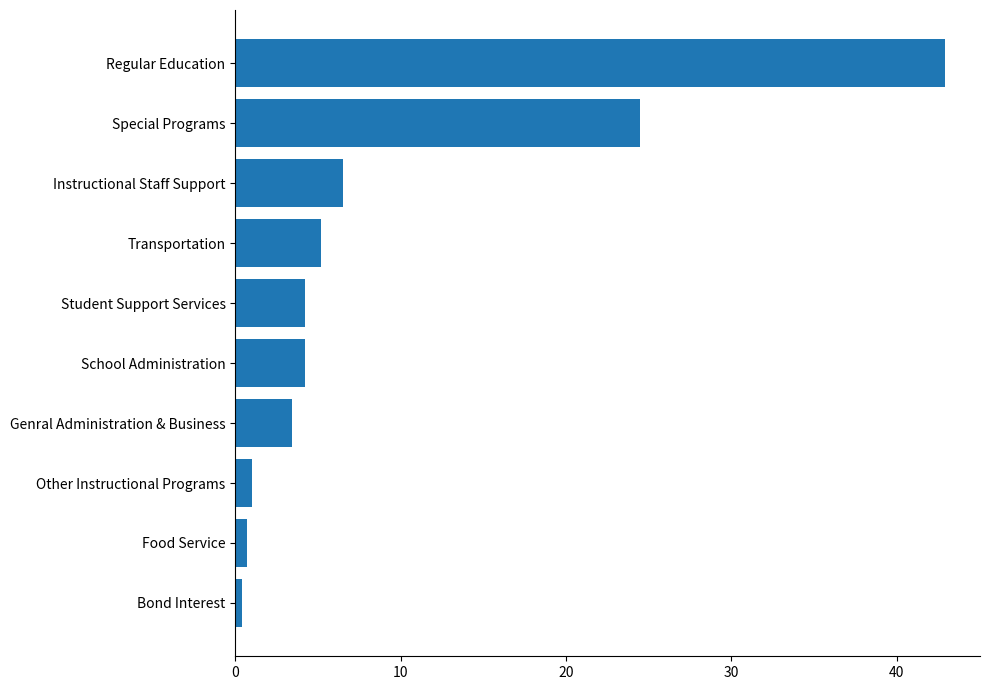

At which label is the value closest to 21?

Special Programs